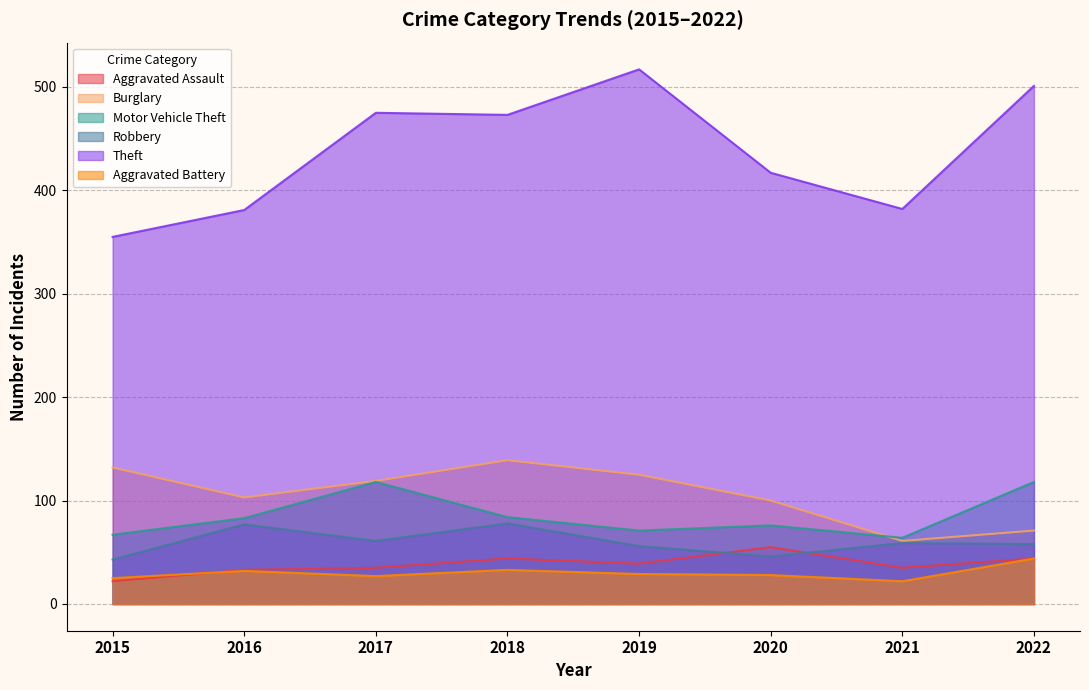

What is the sum of the Aggravated Assault values at 2020 and 2022?

99